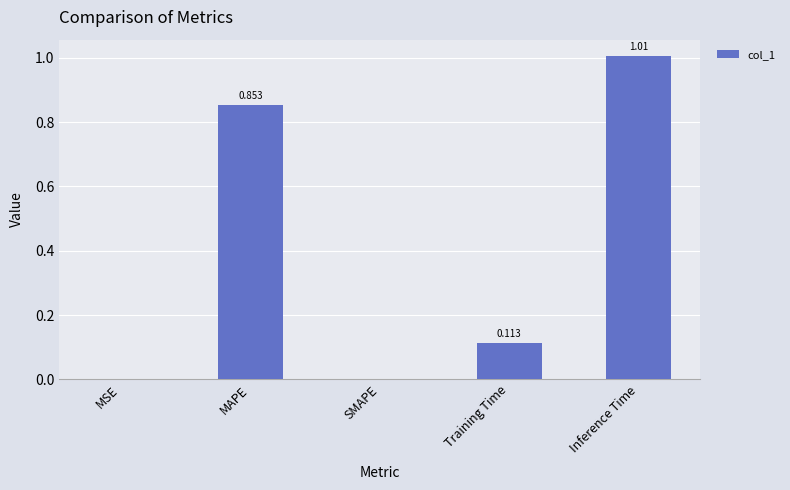

How many series are shown in this chart?

1